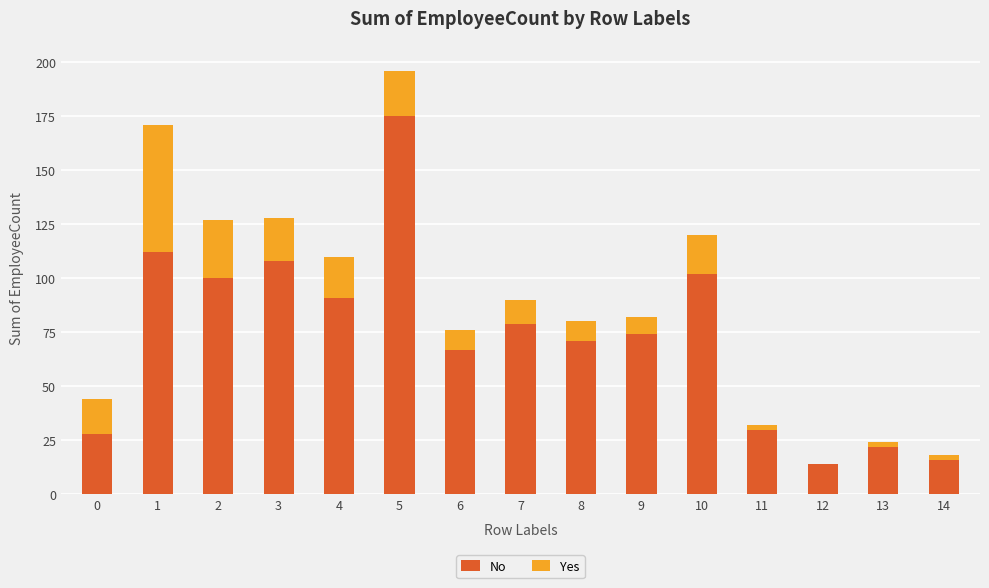

At which category is the sum across all series the highest?

5